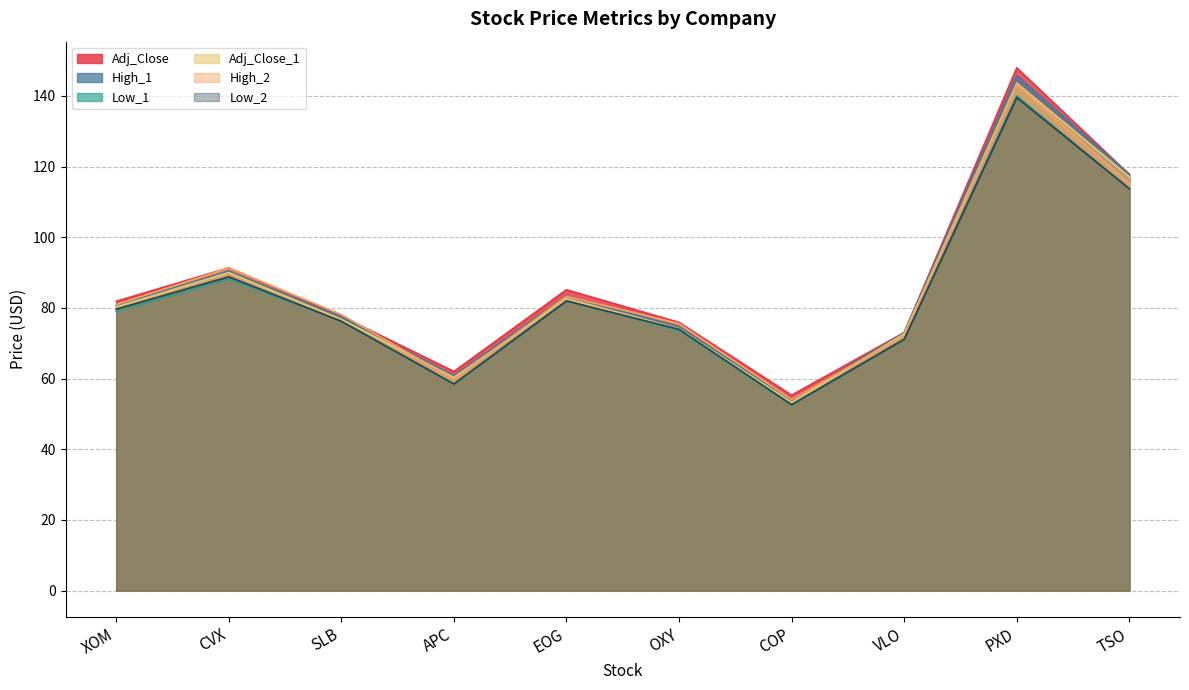

True or false: High_2 has a value of 56.8 at EOG.

False